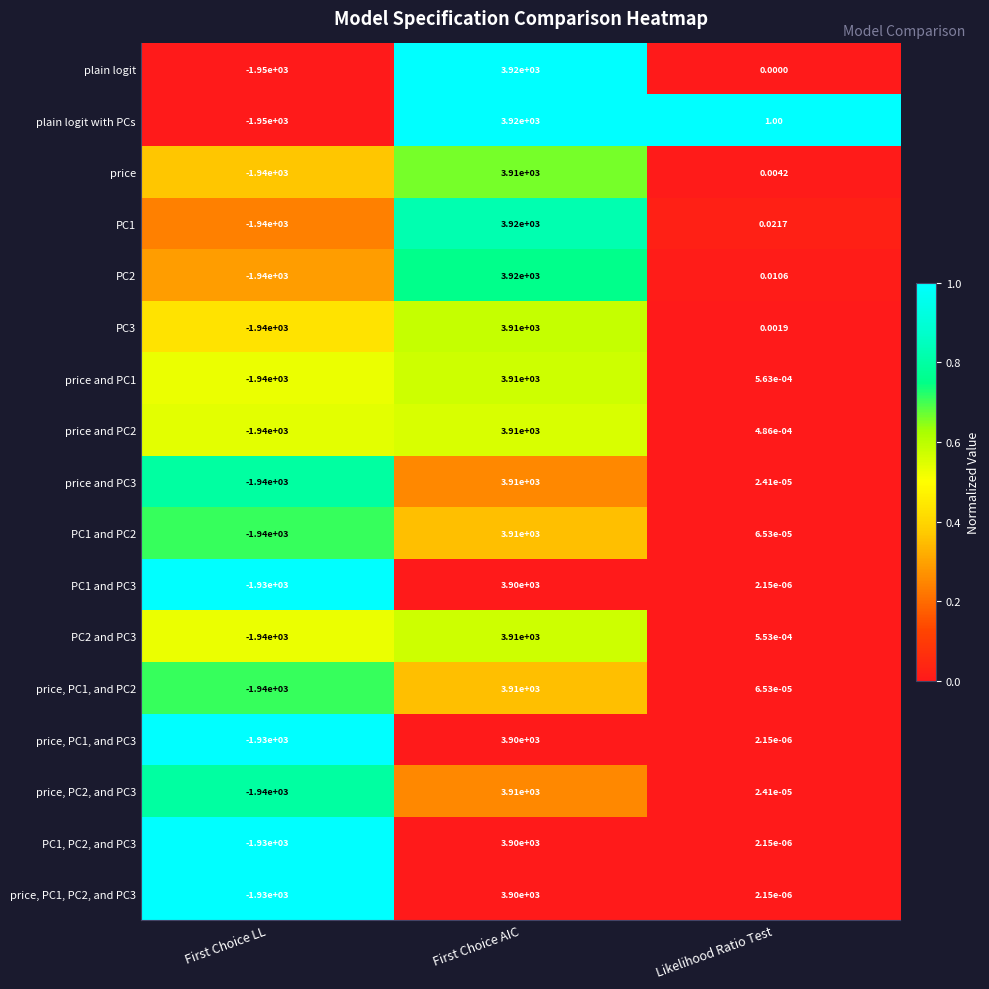

At which label does PC1, PC2, and PC3 reach its minimum?

First Choice LL